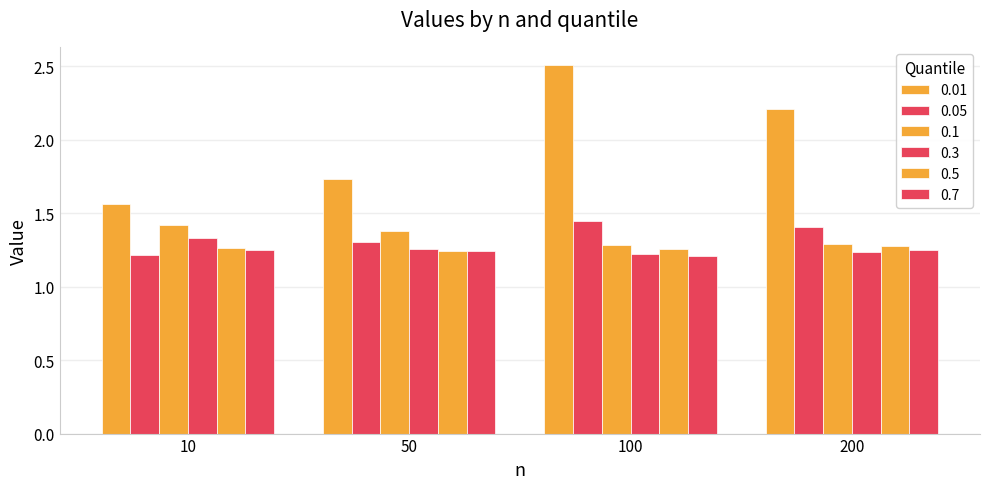

How many data points does each series have?

4